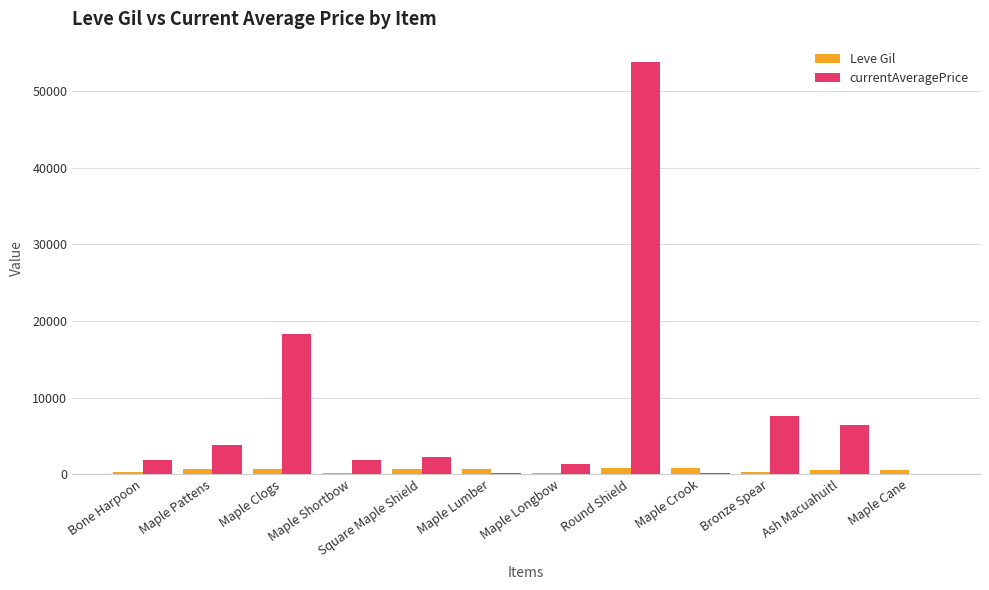

At which category is the sum across all series the highest?

Round Shield